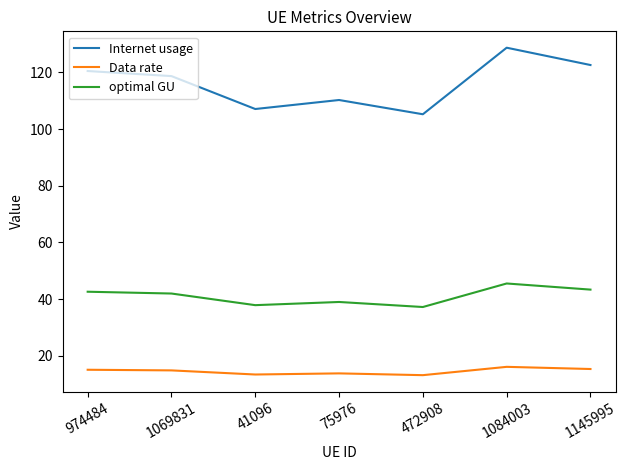

Which series has the largest range (max minus min)?

Internet usage